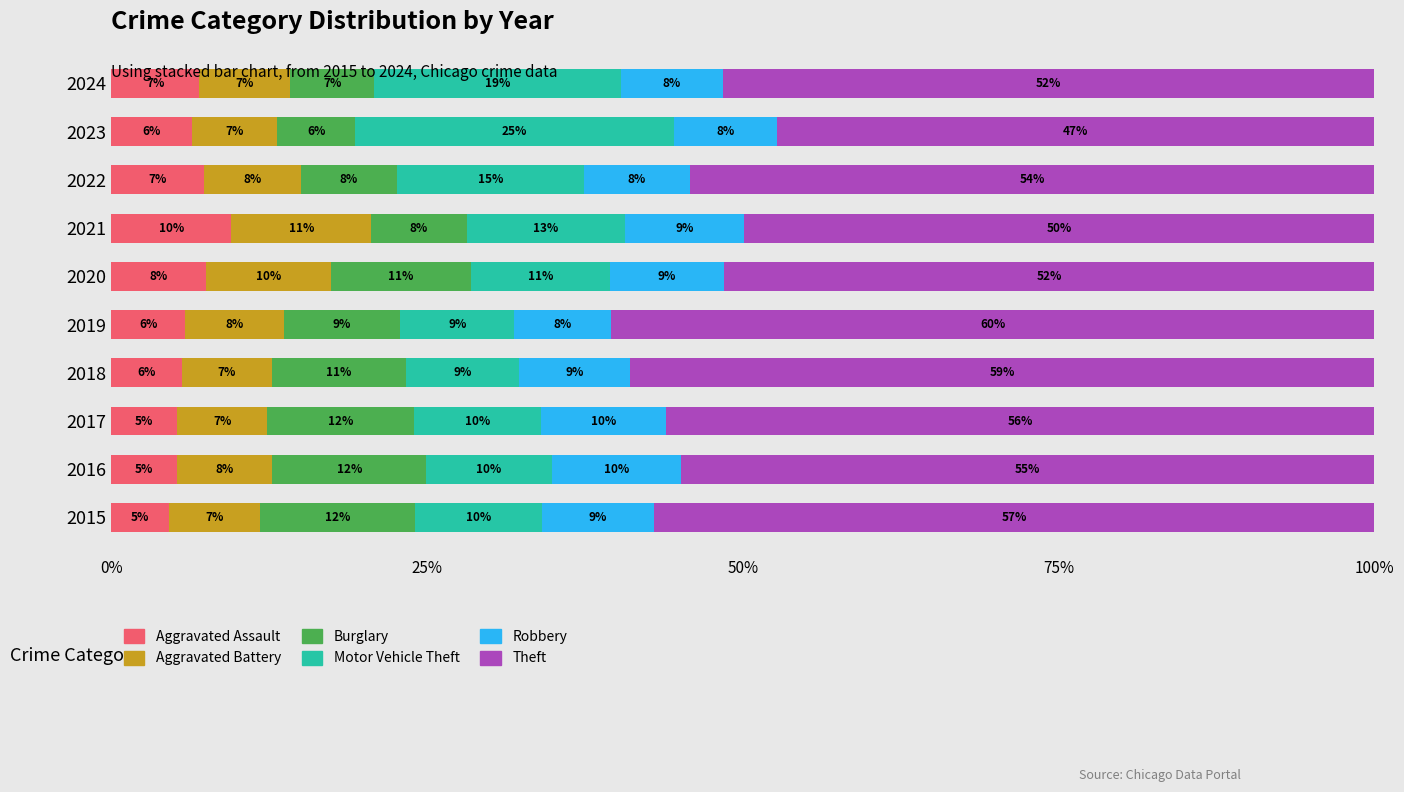

Where is Aggravated Assault nearest to the value 7?

2024